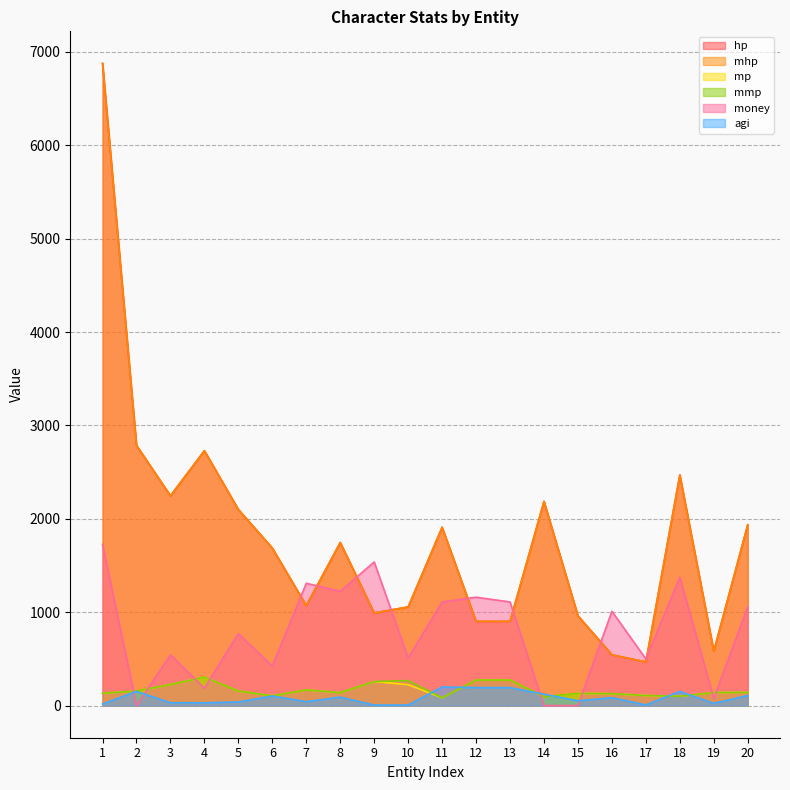

Reading left to right, extract all data points from this chart.

hp: 6877	2787	2247	2730	2100	1687	1070	1747	992	1057	1910	902	902	2187	962	544	467	2470	583	1937
mhp: 6877	2787	2247	2730	2100	1687	1070	1747	992	1057	1910	902	902	2187	962	544	467	2470	583	1937
mp: 133	156	226	305	156	105	168	139	258	224	84	274	274	96	131	128	108	100	140	141
mmp: 133	156	226	305	156	105	168	139	258	268	84	274	274	96	131	128	108	100	140	141
money: 1725	0	543	187	771	423	1310	1224	1538	510	1110	1161	1110	0	0	1010	500	1375	76	1057
agi: 17	152	31	30	39	103	42	91	6	6	200	193	193	122	52	85	7	152	24	108